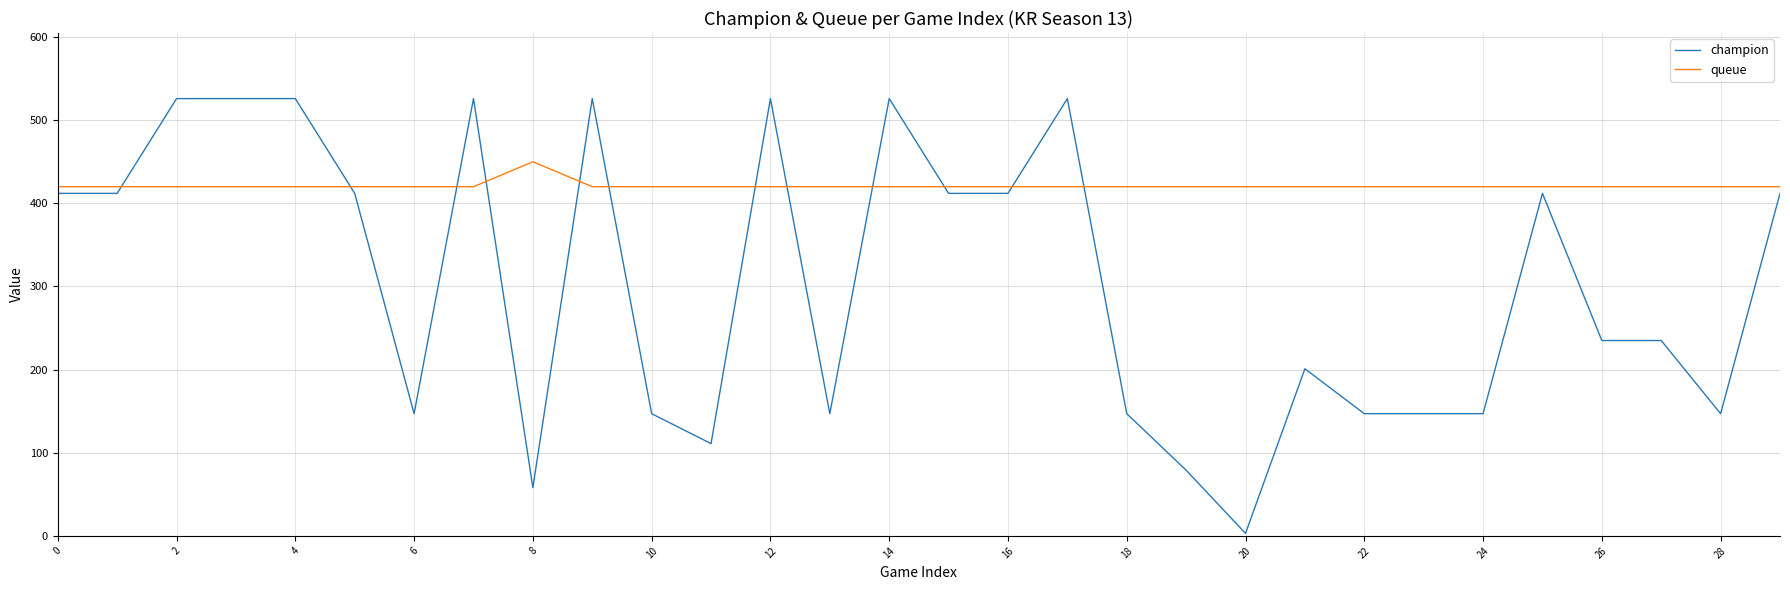

Which series has the widest spread of values?

champion